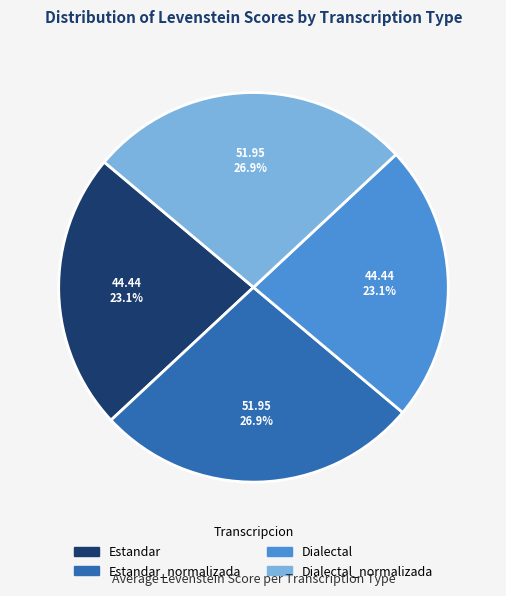

Is there any slice that represents more than half of the pie?

No